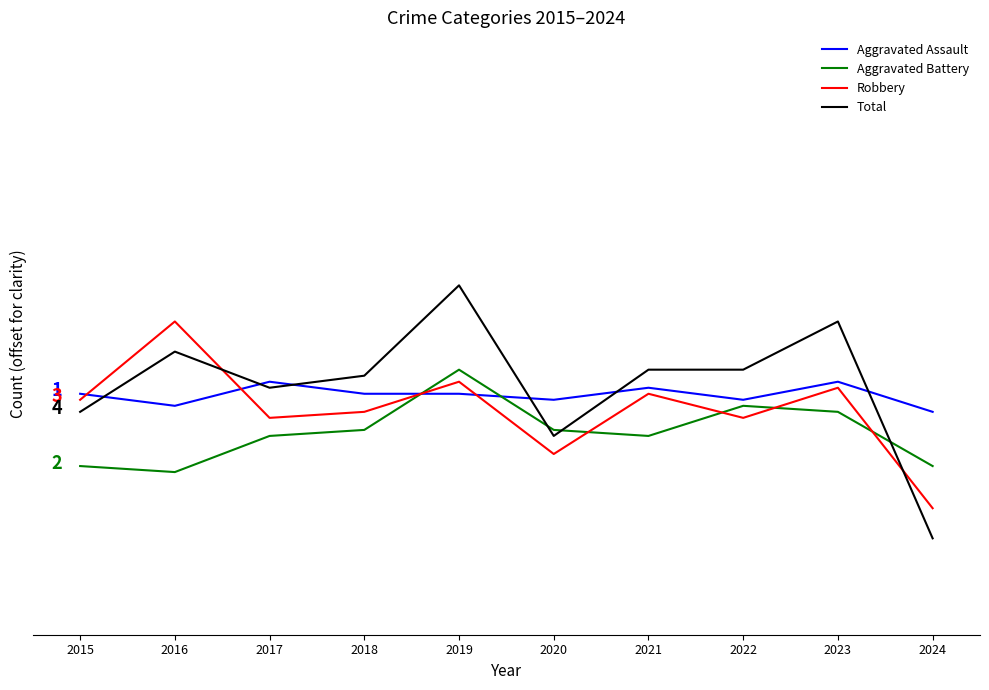

What is the difference between the second highest and minimum values in the Aggravated Assault series?

5